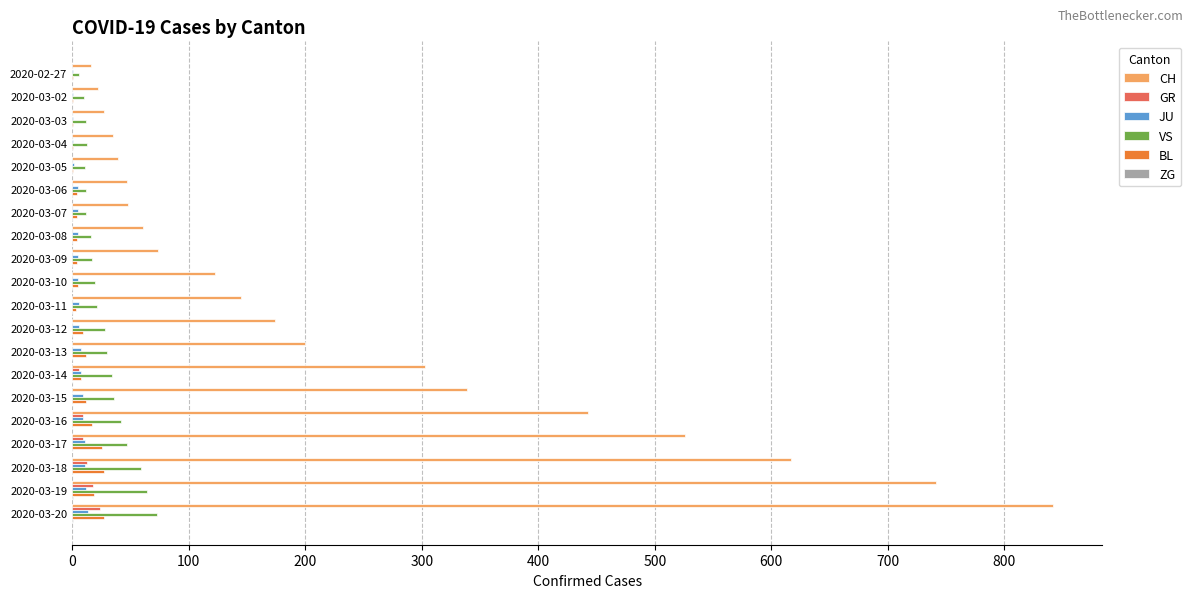

What is the sum of all VS values?

563